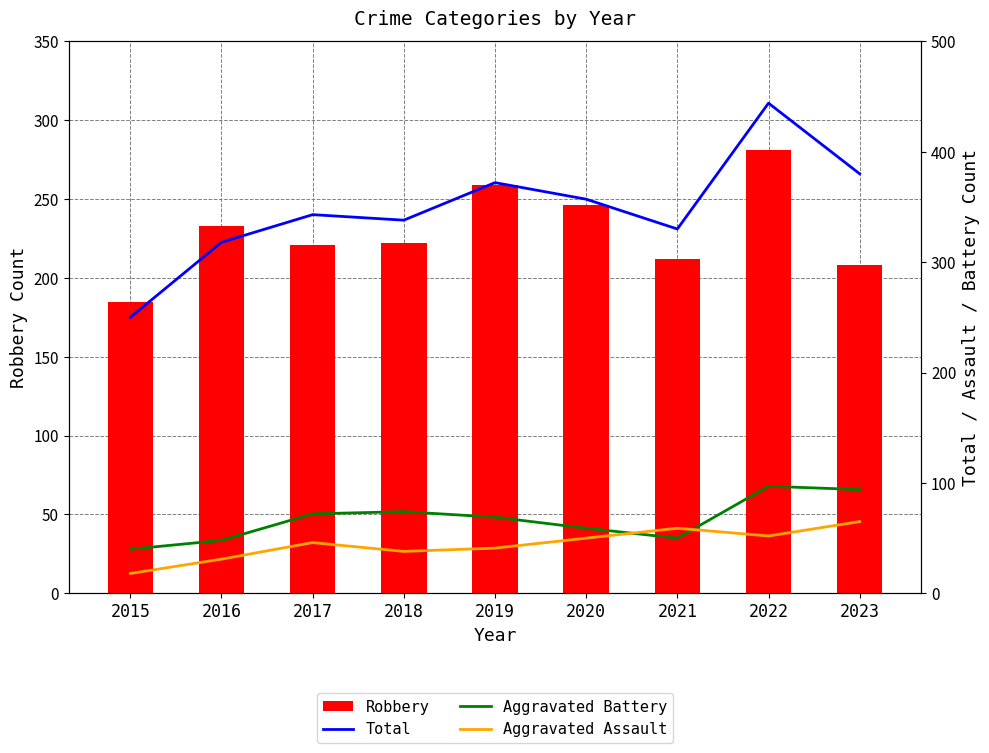

What is the highest value of the Total series?

444